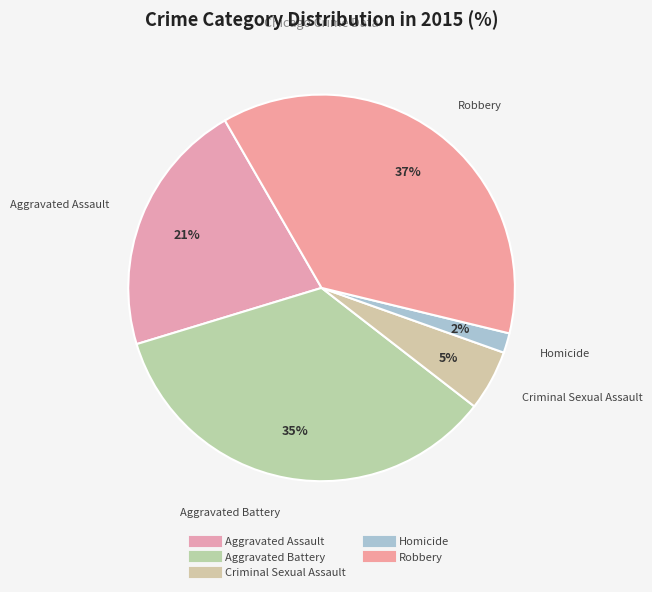

How many segments does this pie chart have?

5